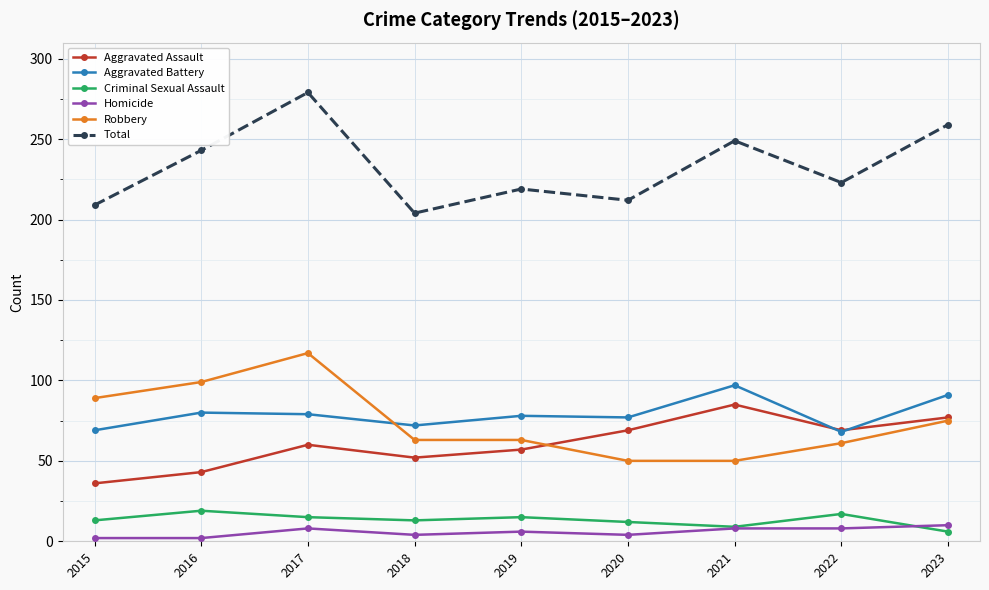

What is the highest value of the Homicide series?

10